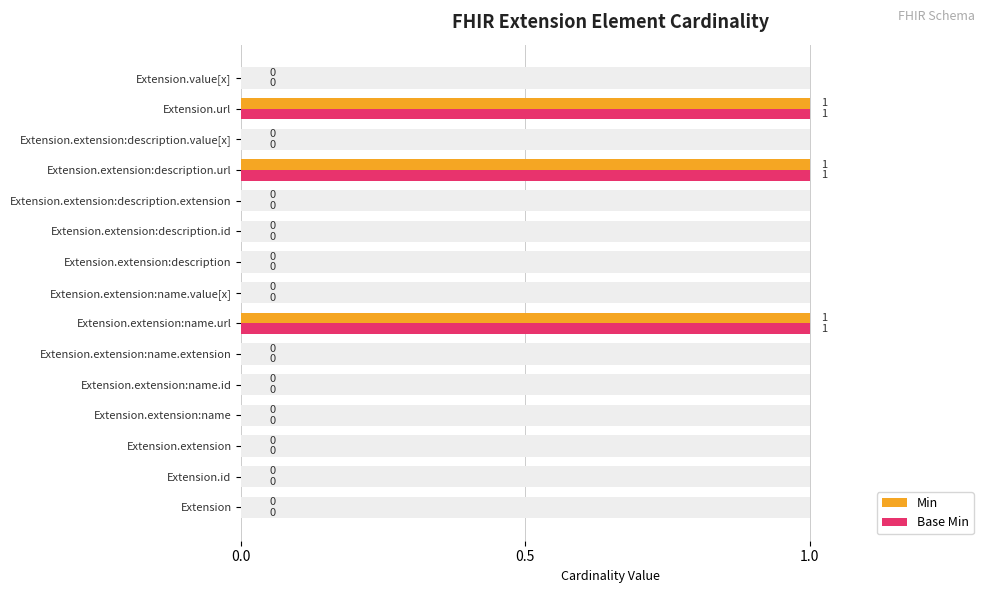

How many groups of bars are there?

15